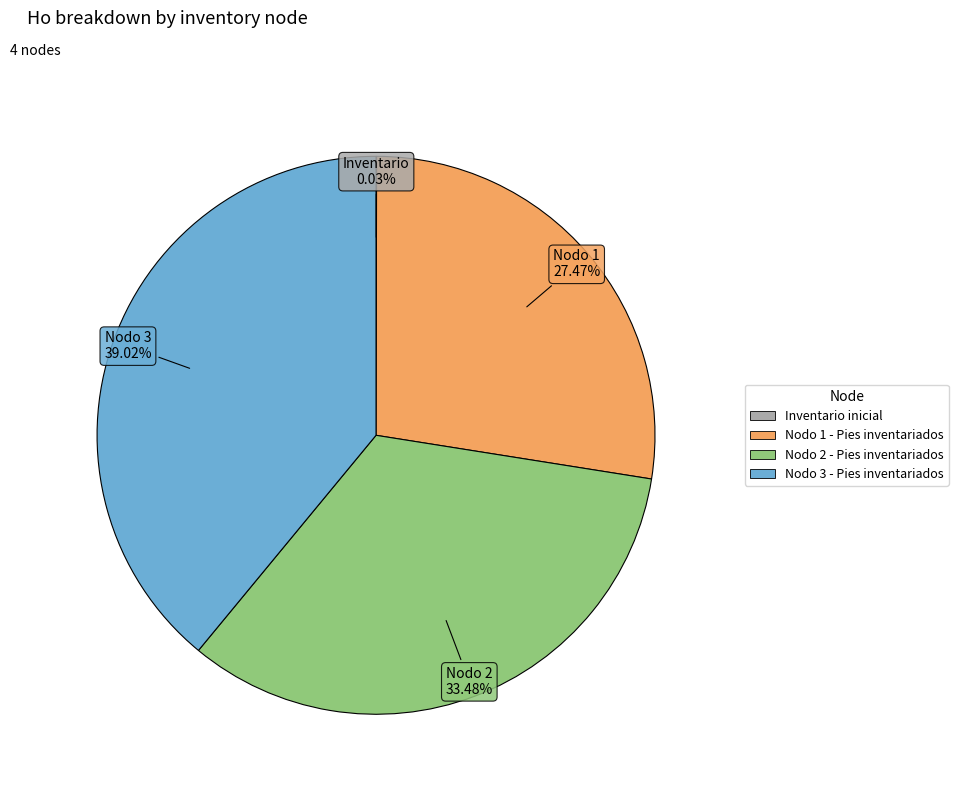

Is the sum of Nodo 2 - Pies inventariados and Nodo 1 - Pies inventariados greater than half?

Yes